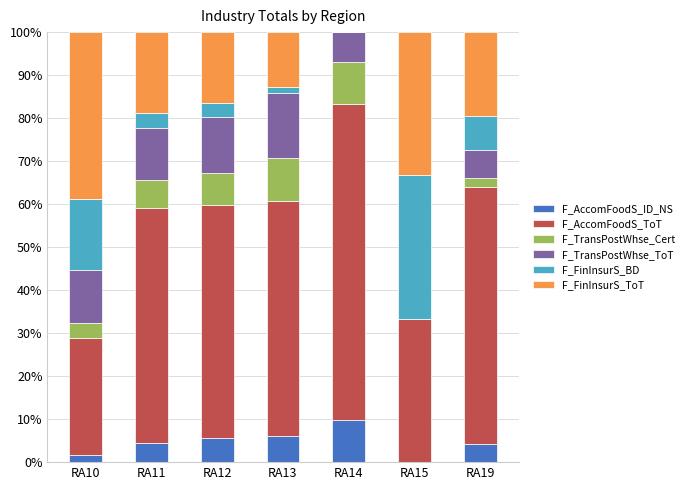

How many positive values does the F_AccomFoodS_ID_NS series have?

6